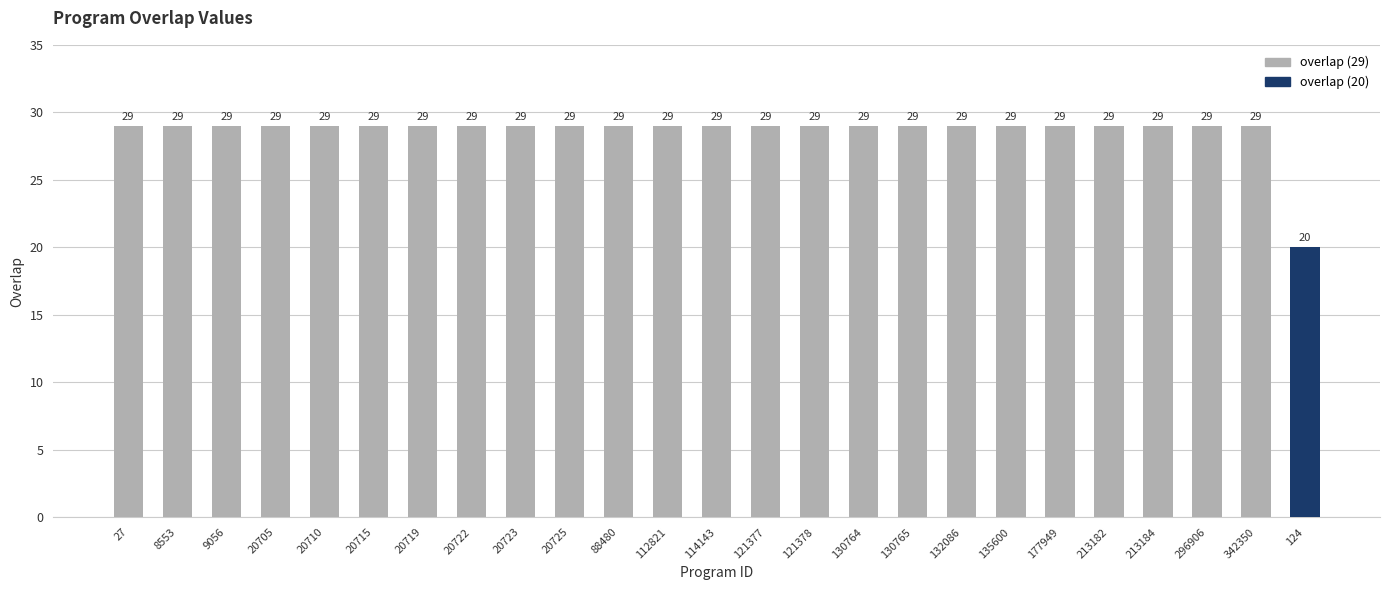

Approximately how many times larger is the value at 88480 compared to 20719?

1.0